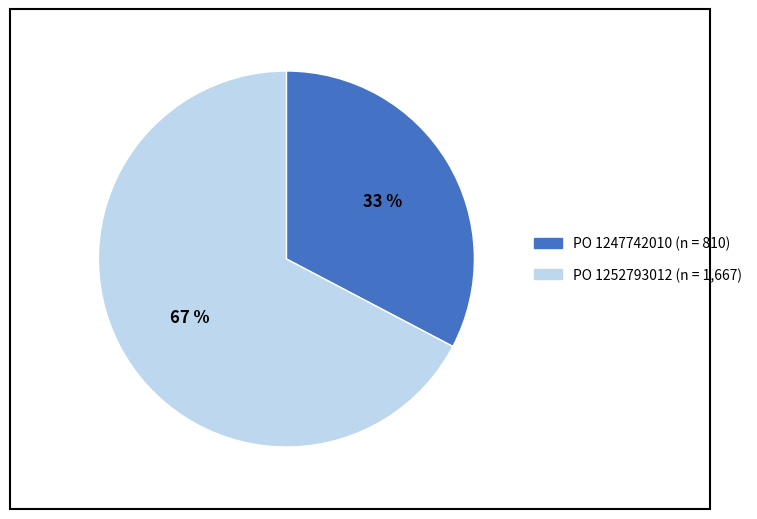

Count the number of slices in the pie.

2